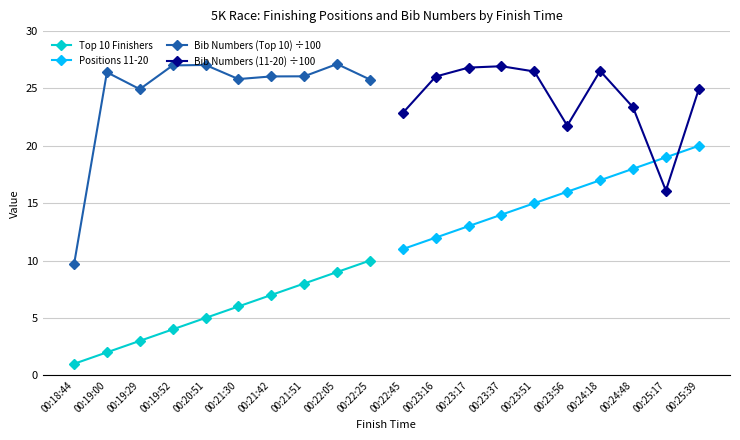

Reading left to right, extract all data points from this chart.

Top 10 Finishers: 1.0	2.0	3.0	4.0	5.0	6.0	7.0	8.0	9.0	10.0
Positions 11-20: 11.0	12.0	13.0	14.0	15.0	16.0	17.0	18.0	19.0	20.0
Bib Numbers (Top 10) ÷100: 9.7	26.4	24.9	27.0	27.1	25.8	26.1	26.1	27.1	25.8
Bib Numbers (11-20) ÷100: 22.9	26.0	26.8	26.9	26.5	21.8	26.5	23.4	16.1	24.9